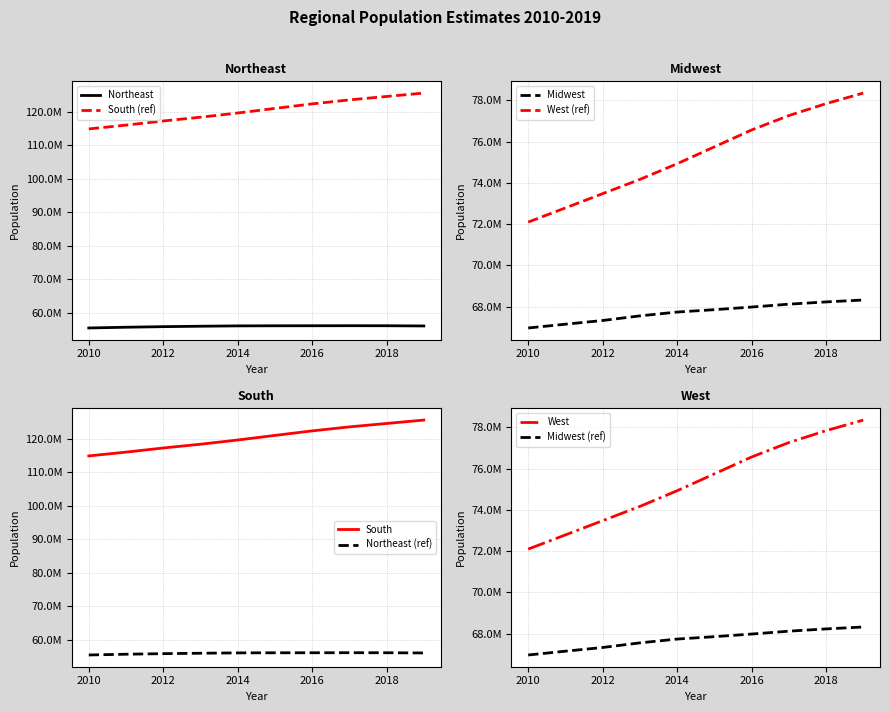

How many values in the Midwest series exceed 67860583?

4